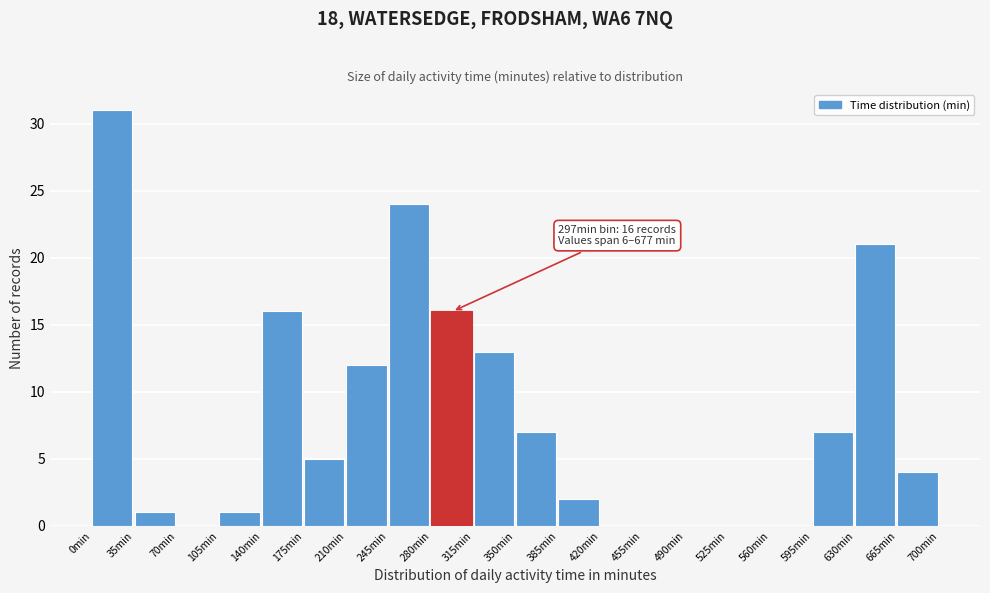

Which range on the x-axis has the tallest bar?

0 to 35